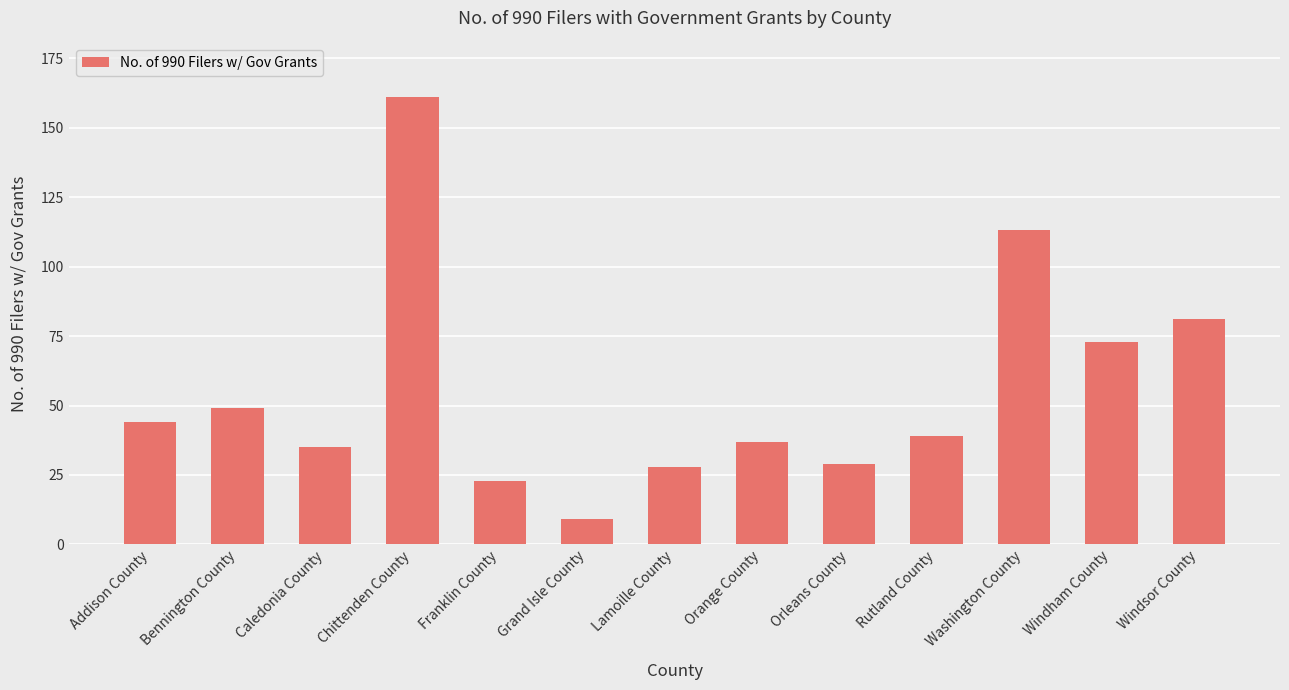

The value at Franklin County is 23. True or false?

True